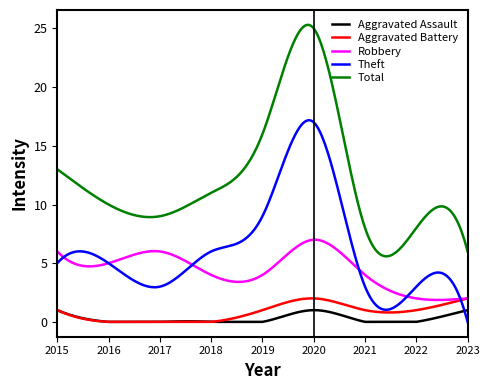

What is the average value of the Total series?

12.2